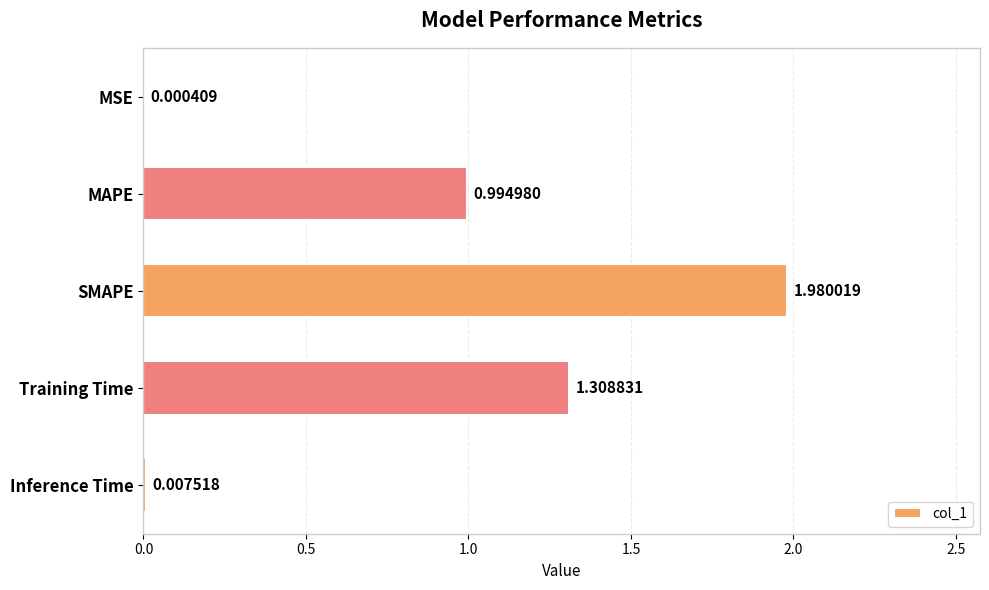

Between Inference Time and MSE, which is larger?

Inference Time